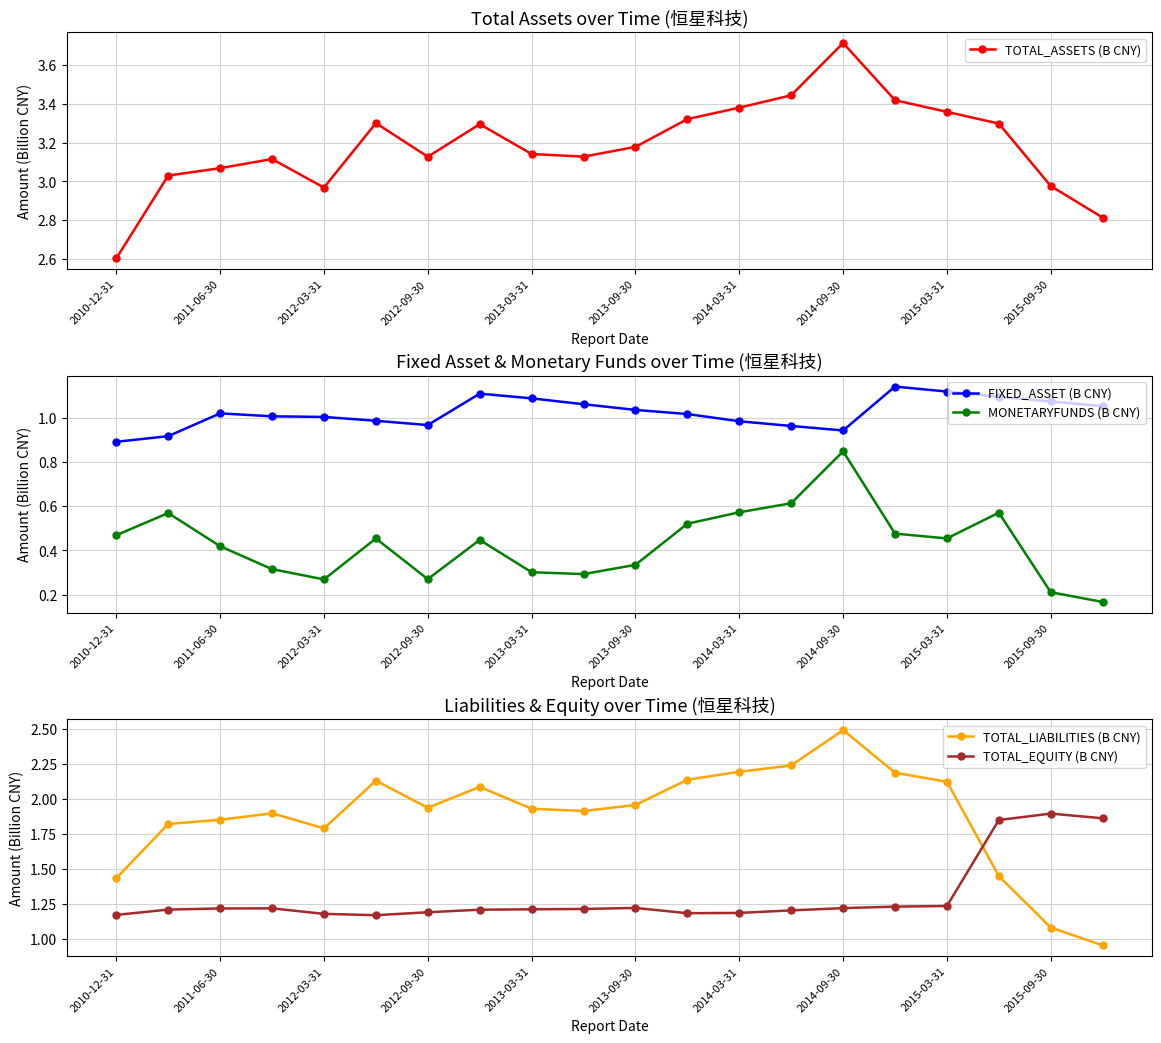

What position from the right is 2010-12-31?

20